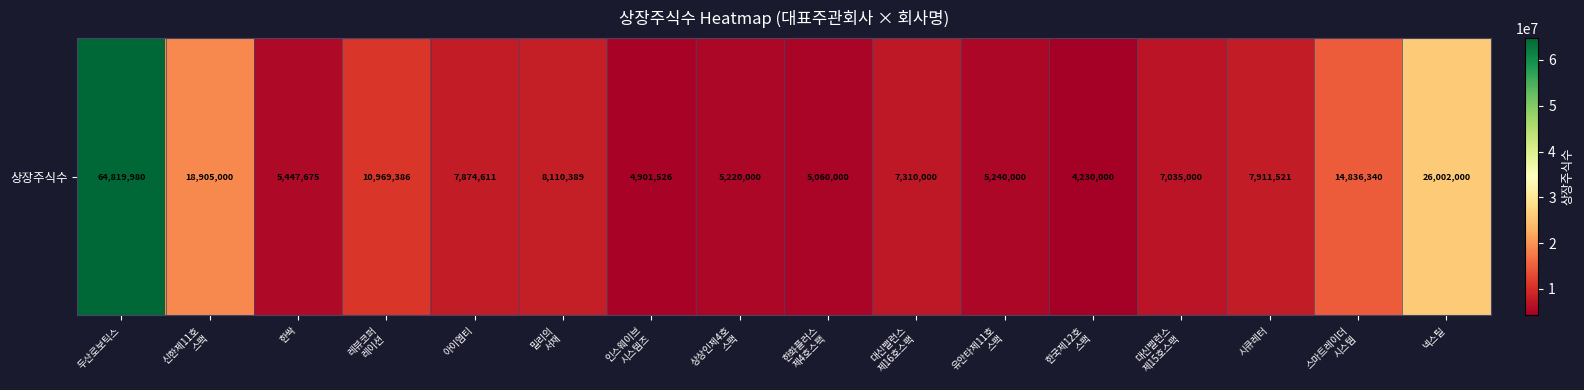

What is the greatest value displayed?

64819980